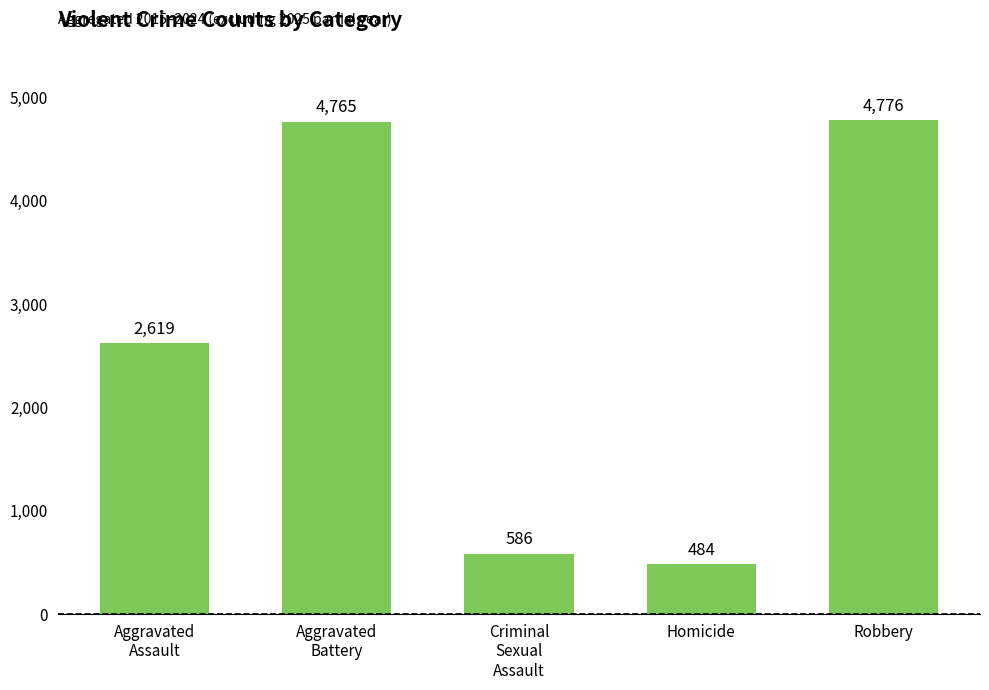

List the labels in order of value, smallest first.

Homicide, Criminal
Sexual
Assault, Aggravated
Assault, Aggravated
Battery, Robbery